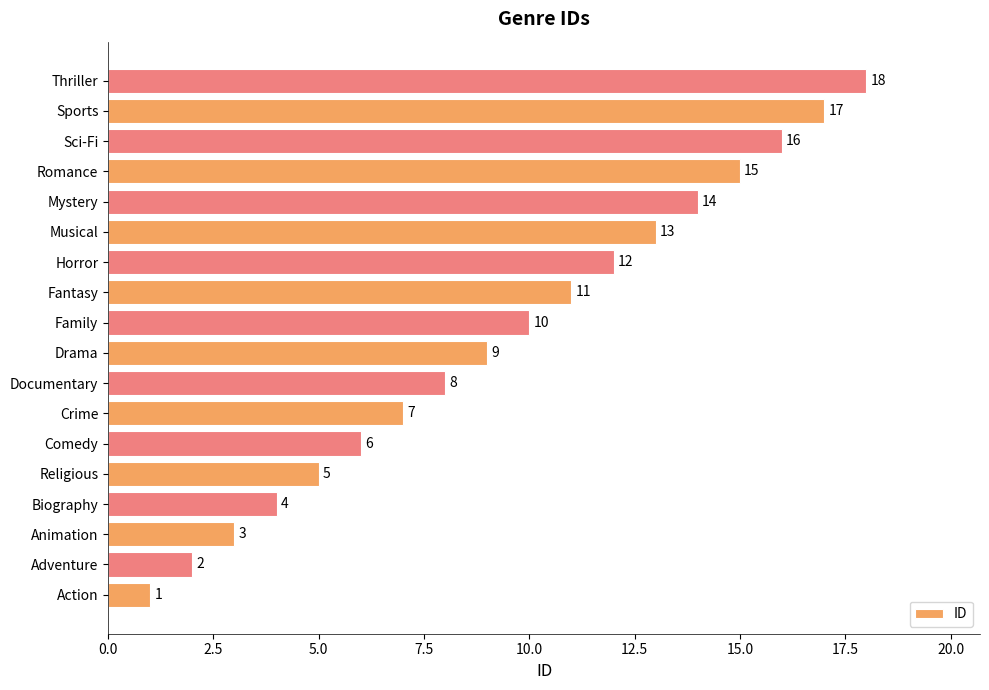

Is it true that the value at Adventure is 2?

True